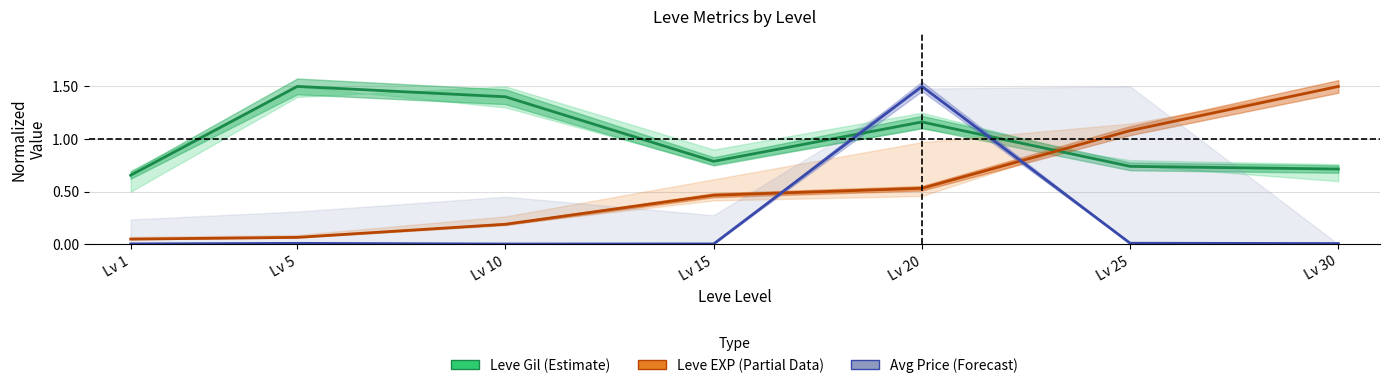

Rank the series at Lv 30 from highest to lowest value.

Leve EXP (Partial), Leve Gil (Estimate), Avg Market Price (Forecast)